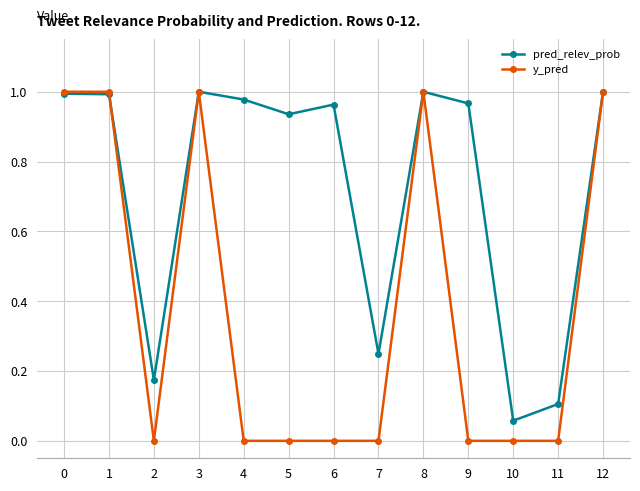

True or false: pred_relev_prob has a value of 1.0 at 4.

True